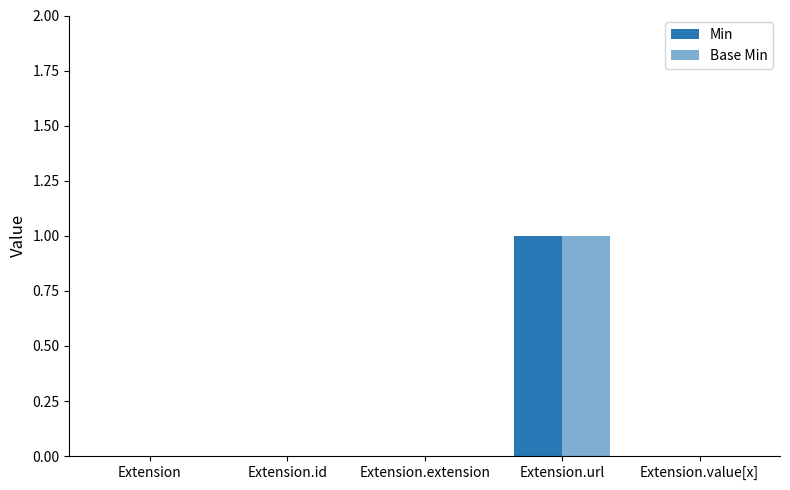

How many distinct data groups are displayed?

2